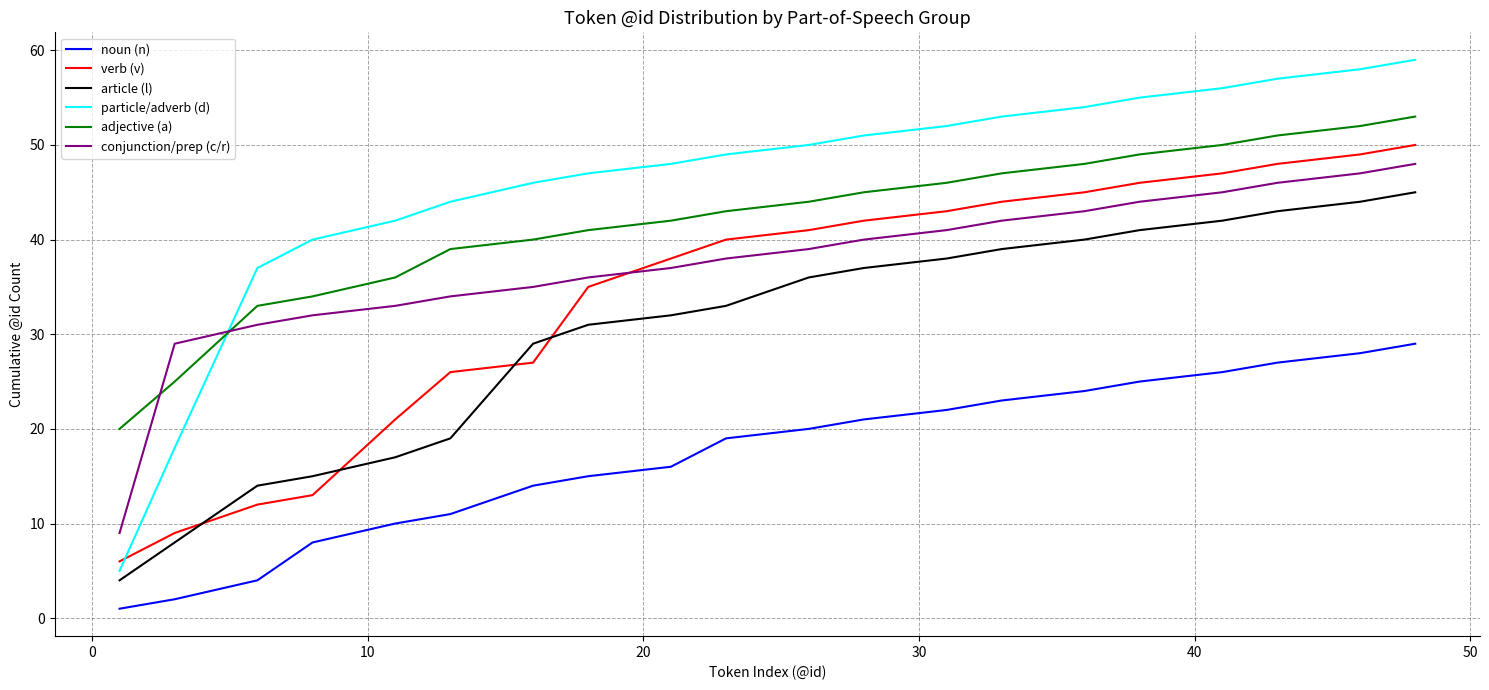

Which series has the largest total across all categories?

particle/adverb (d)